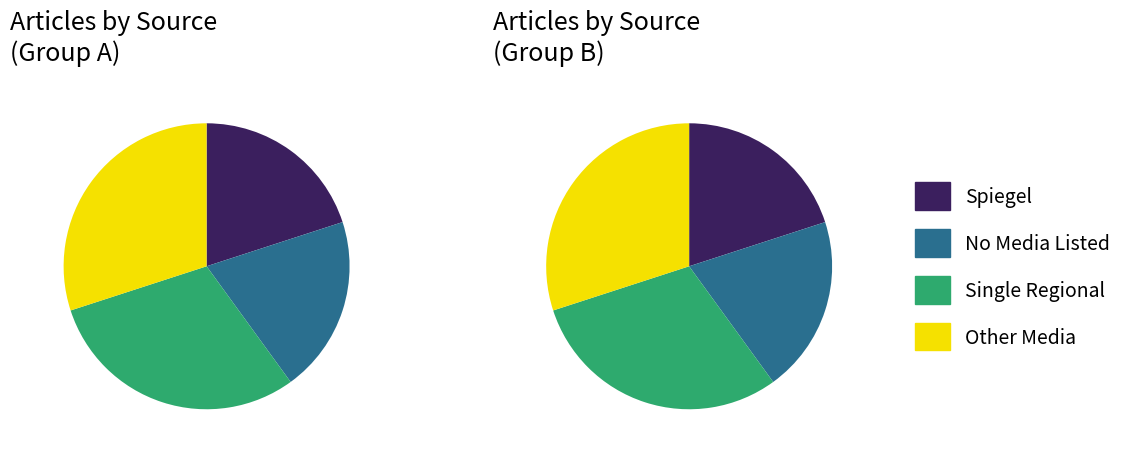

What percentage is NOT represented by 1?

50.0%